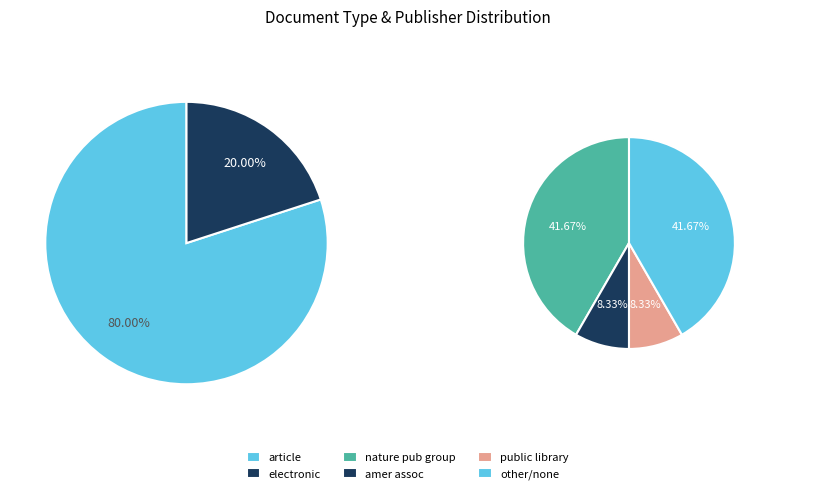

Which category accounts for the majority?

article